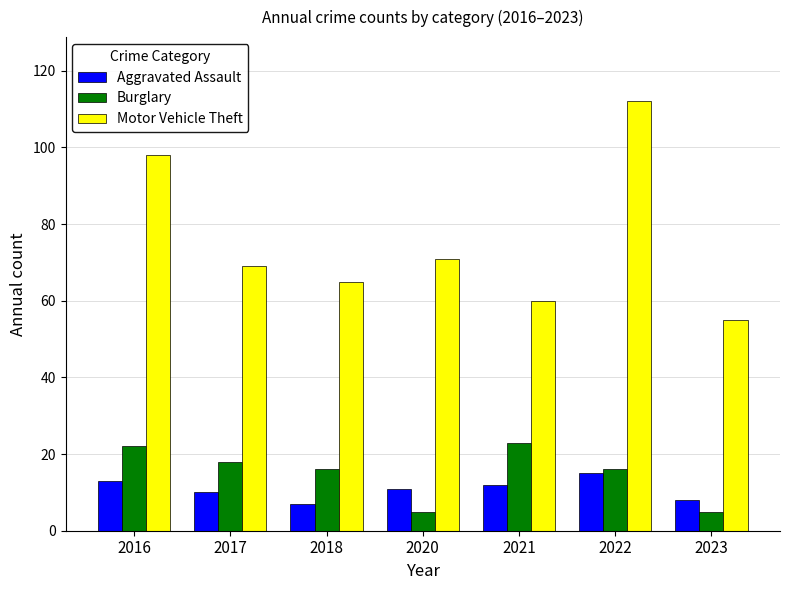

How many values in the Aggravated Assault series are below 11?

3